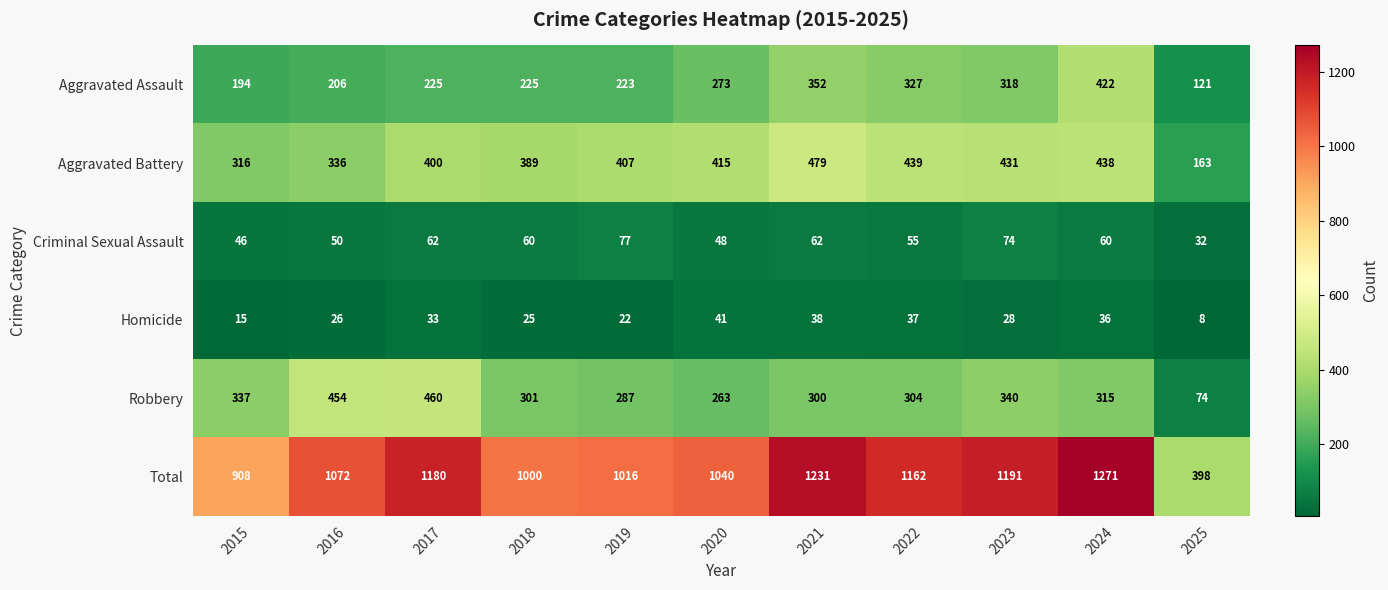

At which category is the sum across all series the highest?

2024